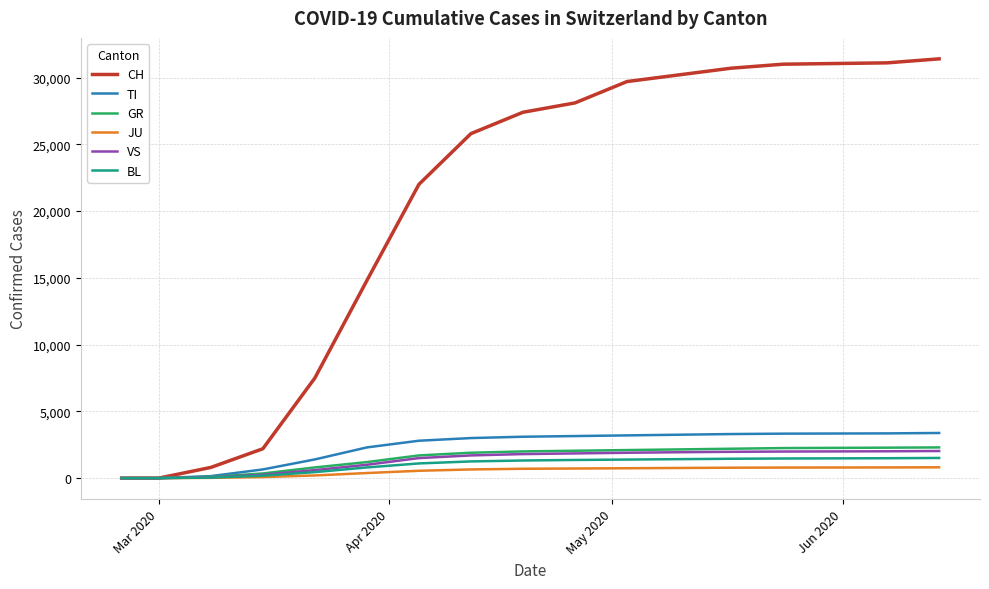

Does the chart display data point markers on the line(s)?

No